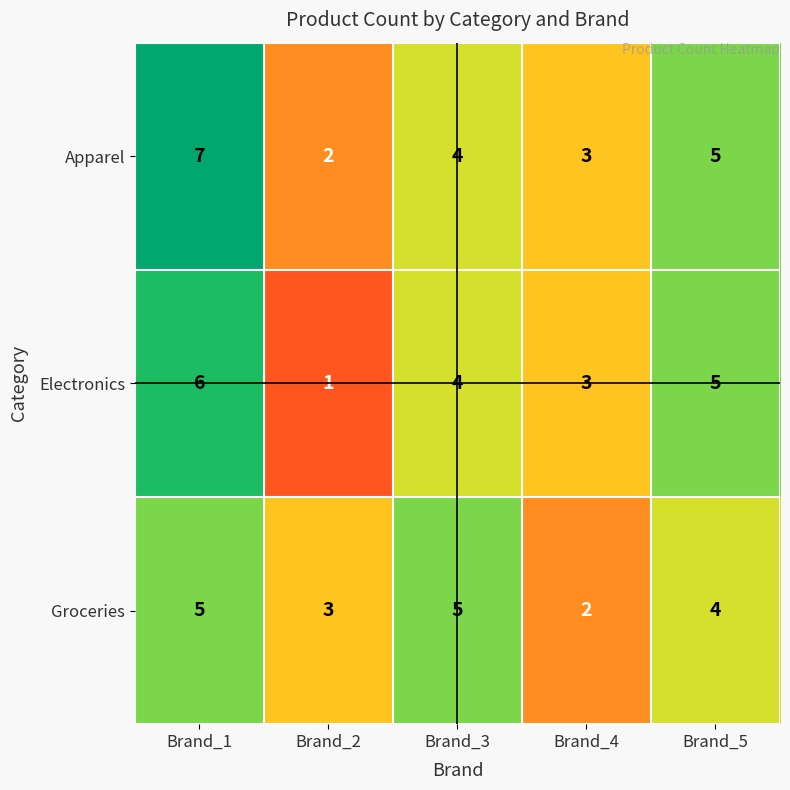

List the series in order of their peak value, highest first.

Apparel, Electronics, Groceries